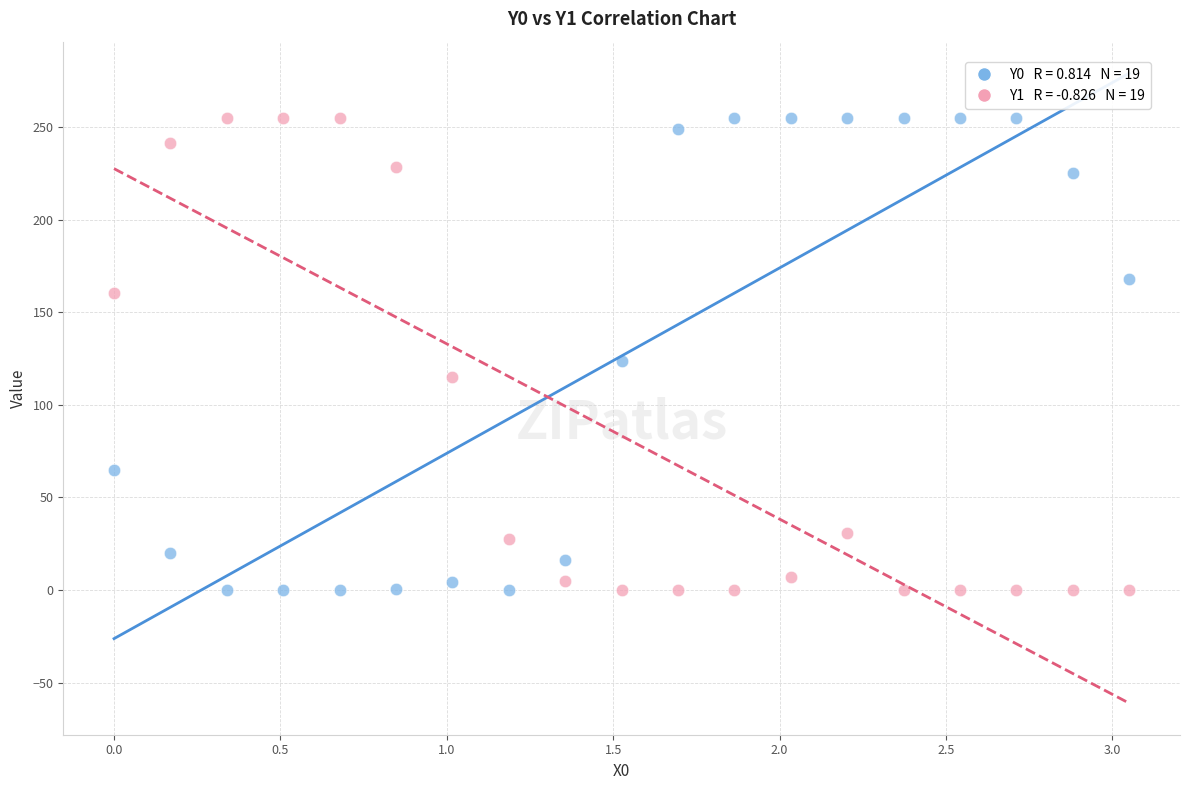

Across all data points, what is the range of Y values (max minus min)?

255.0